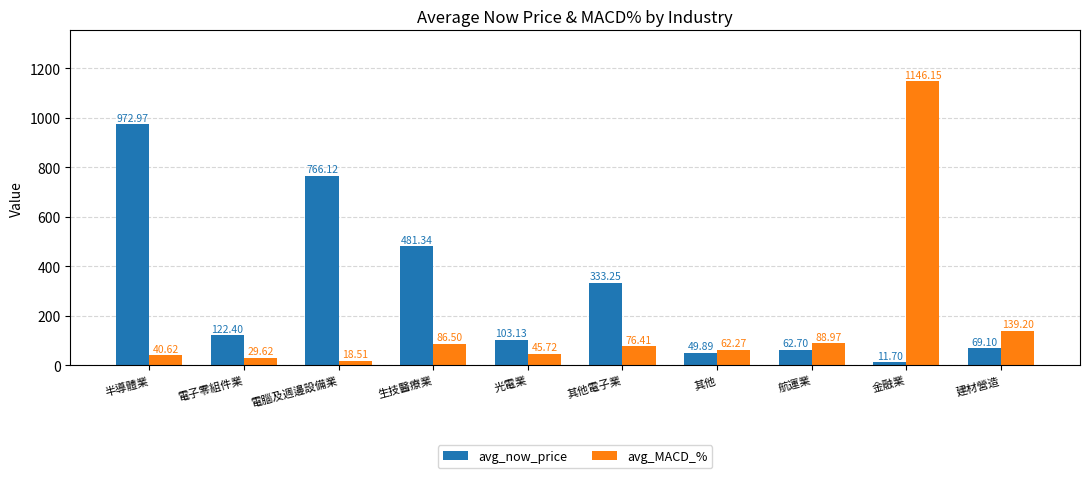

What is the difference between the maximum and minimum values in the avg_MACD_% series?

1127.6